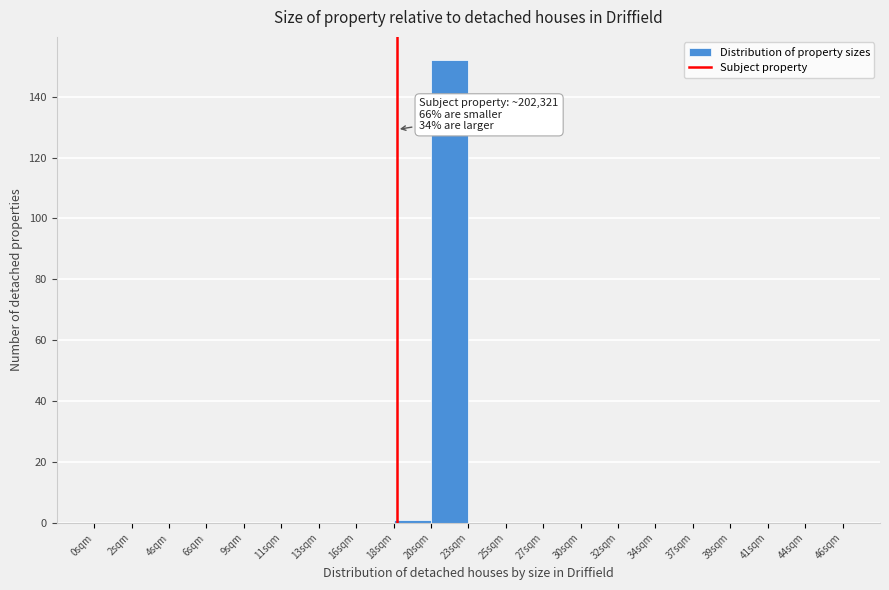

Reading left to right, transcribe all the data shown in this chart.

0sqm=0	2sqm=0	4sqm=0	6sqm=0	9sqm=0	11sqm=0	13sqm=0	16sqm=0	18sqm=1	20sqm=152	23sqm=0	25sqm=0	27sqm=0	30sqm=0	32sqm=0	34sqm=0	37sqm=0	39sqm=0	41sqm=0	44sqm=0